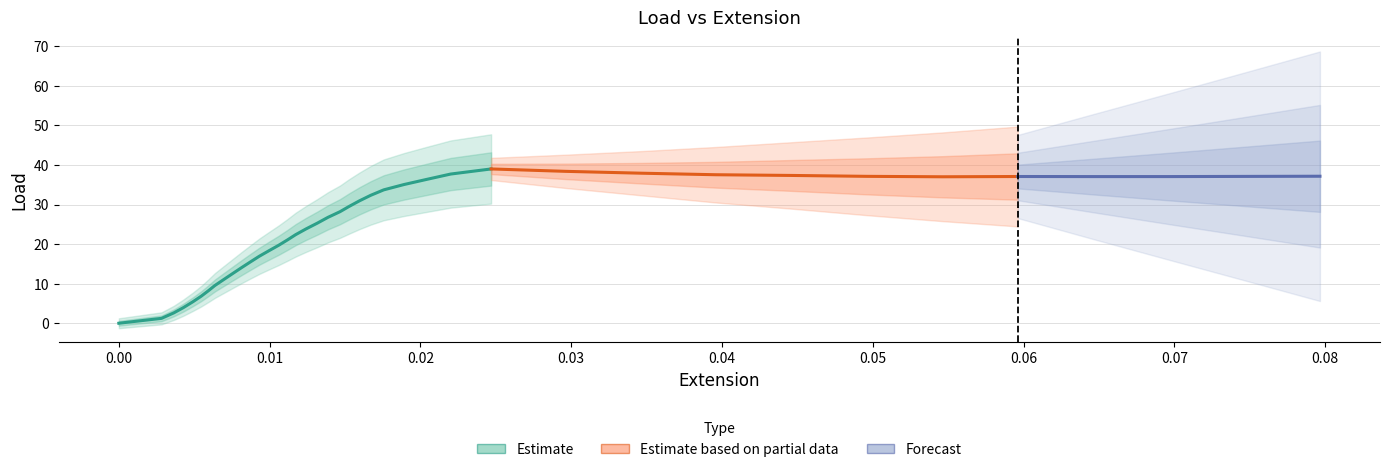

Reading left to right, extract all data points from this chart.

0.1	1.3	2.7	4.0	5.5	6.9	8.3	9.6	11.1	12.6	14.1	15.6	17.0	18.4	19.7	21.1	22.4	23.9	25.3	26.8	28.2	29.5	31.0	32.4	33.7	35.1	36.4	37.7	39.0	38.4	37.9	37.6	37.4	37.1	37.0	37.1	37.1	37.1	37.1	37.2